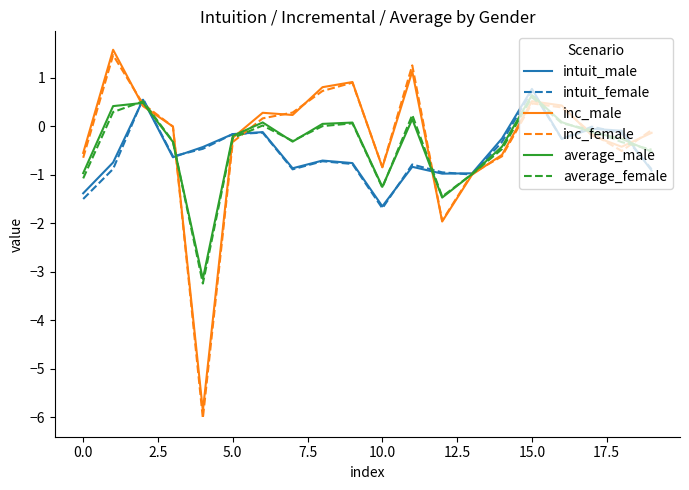

What is the highest value of the intuit_female series?

0.7